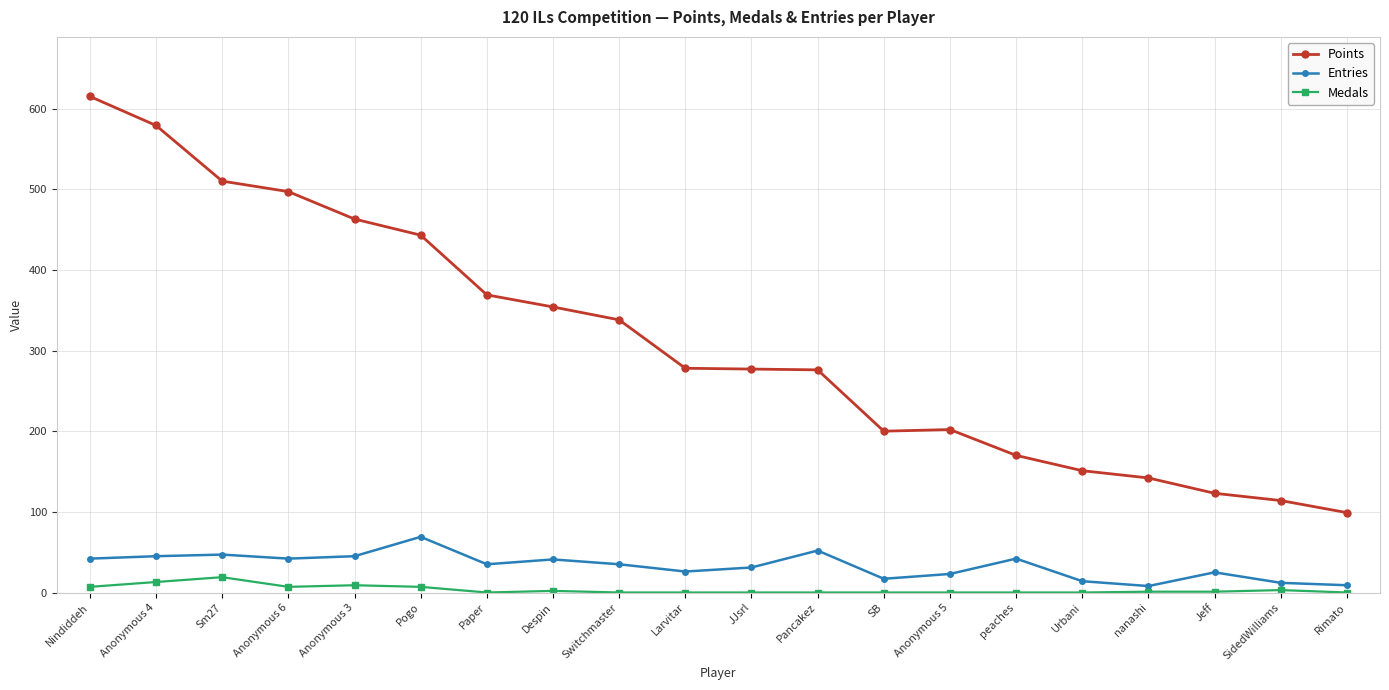

How many data points in Entries are less than 35?

9